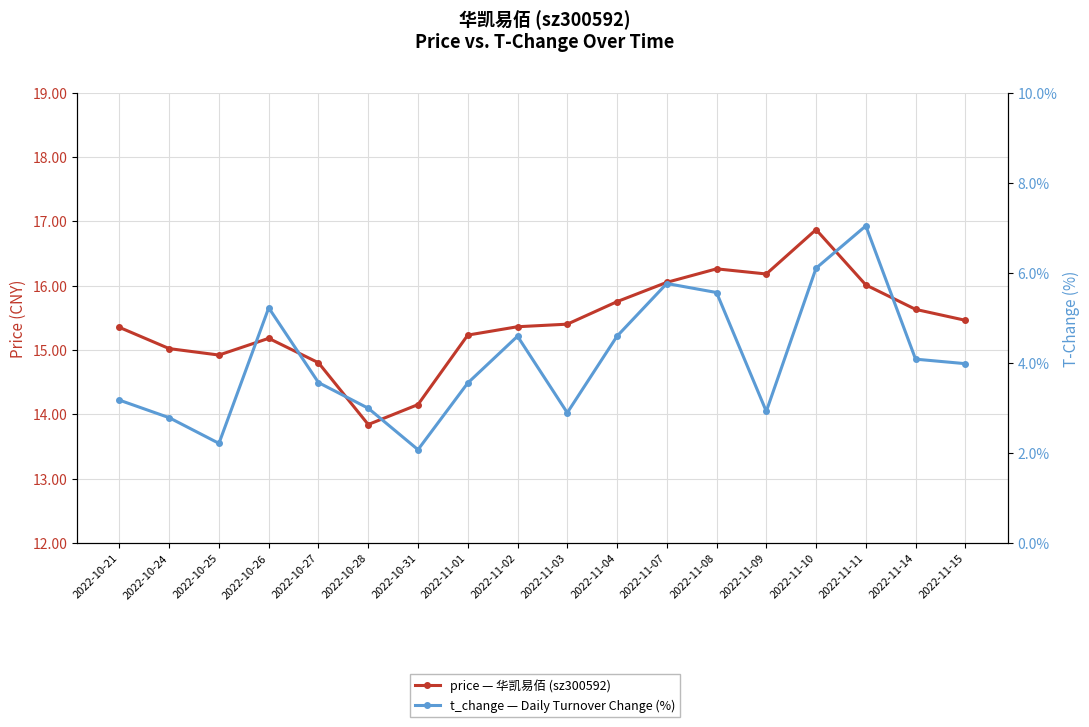

Which category has the highest value in the t_change series?

2022-11-11